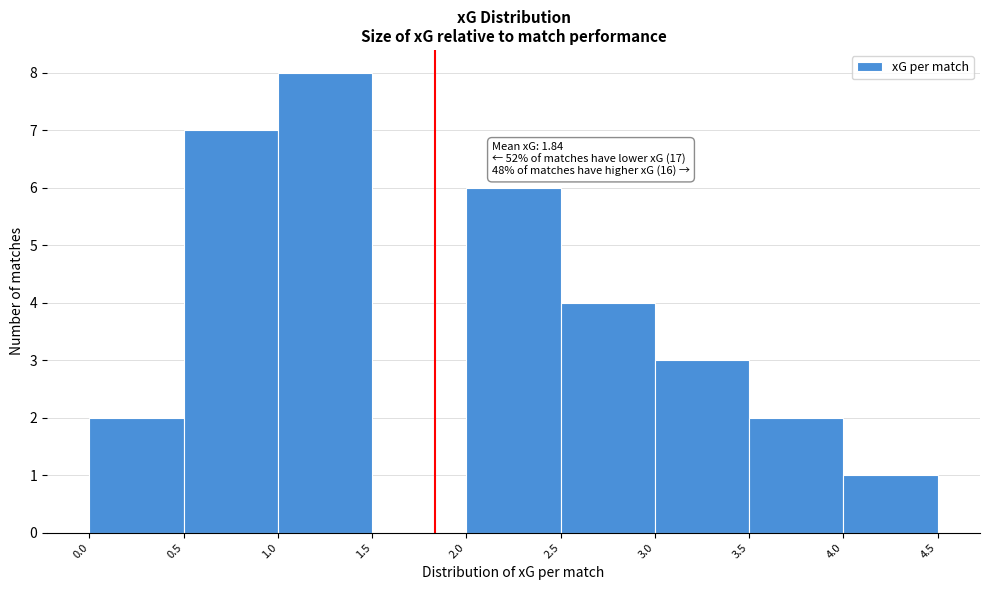

Which range on the x-axis has the tallest bar?

1.0 to 1.5